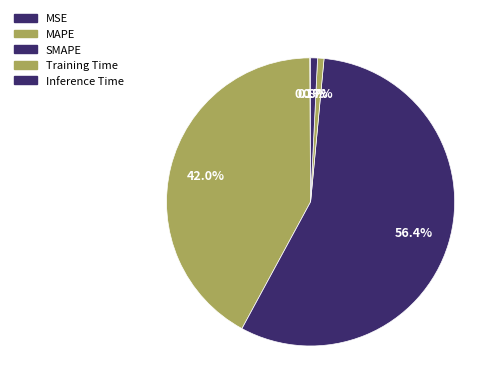

What percentage is the Inference Time slice, to the nearest percent?

1%